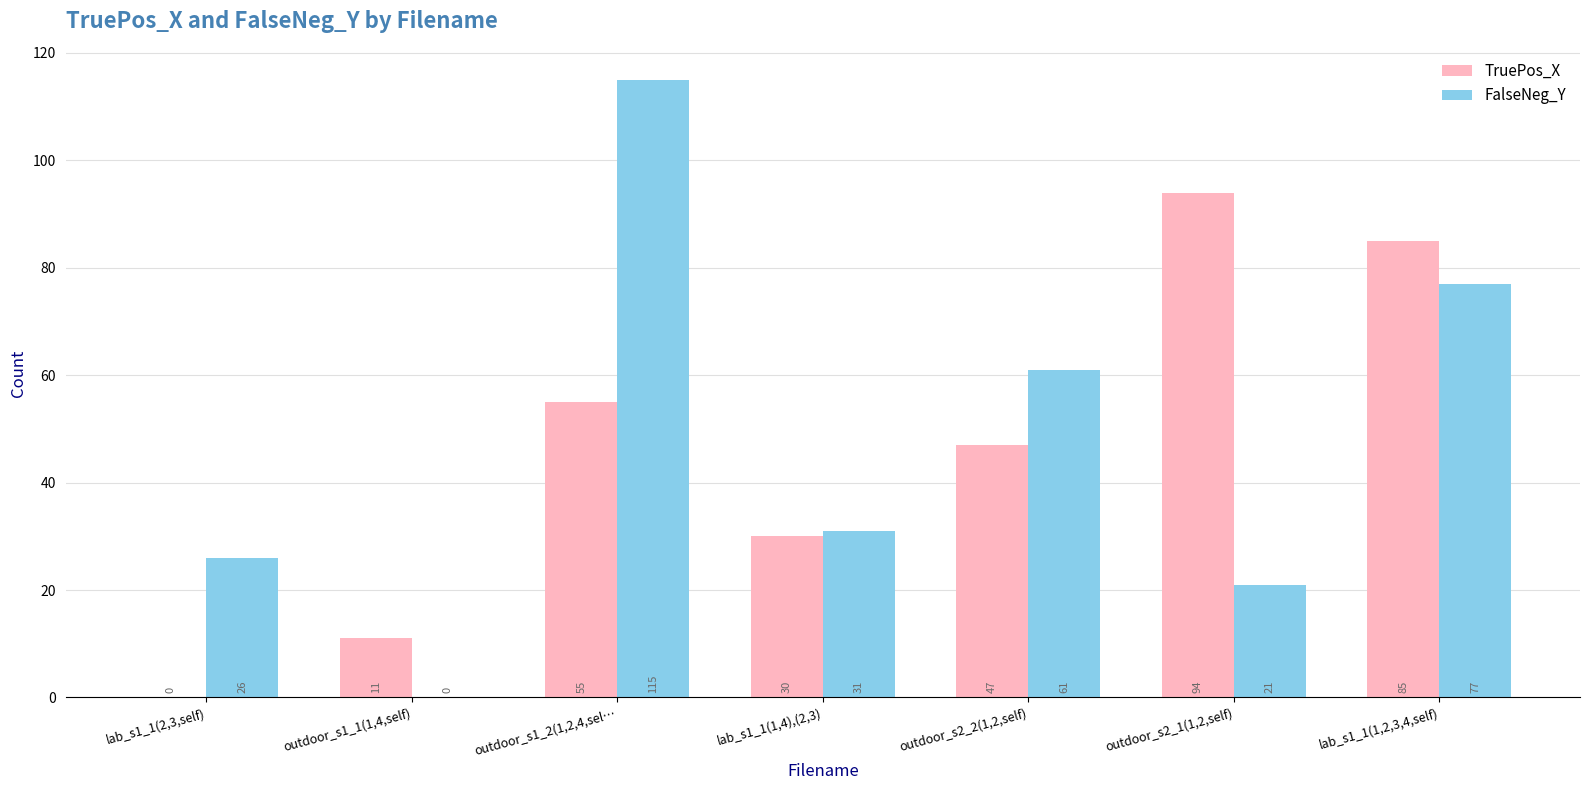

Reading left to right, transcribe all the data shown in this chart.

TruePos_X: lab_s1_1(2,3,self)=0	outdoor_s1_1(1,4,self)=11	outdoor_s1_2(1,2,4,sel…=55	lab_s1_1(1,4),(2,3)=30	outdoor_s2_2(1,2,self)=47	outdoor_s2_1(1,2,self)=94	lab_s1_1(1,2,3,4,self)=85
FalseNeg_Y: lab_s1_1(2,3,self)=26	outdoor_s1_1(1,4,self)=0	outdoor_s1_2(1,2,4,sel…=115	lab_s1_1(1,4),(2,3)=31	outdoor_s2_2(1,2,self)=61	outdoor_s2_1(1,2,self)=21	lab_s1_1(1,2,3,4,self)=77